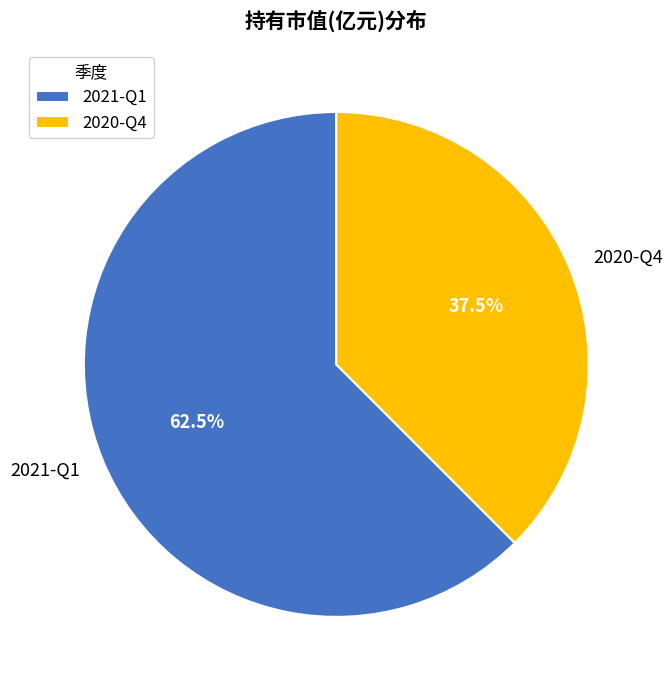

To the nearest percent, what is the combined percentage of 2021-Q1 and 2020-Q4?

100%